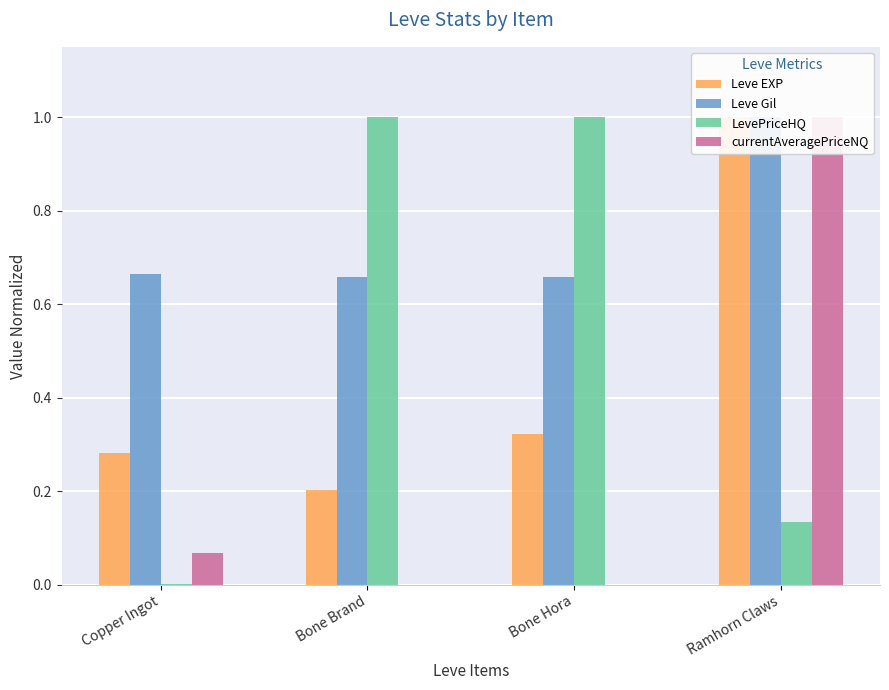

At which category does the chart reach its peak across all series?

Ramhorn Claws